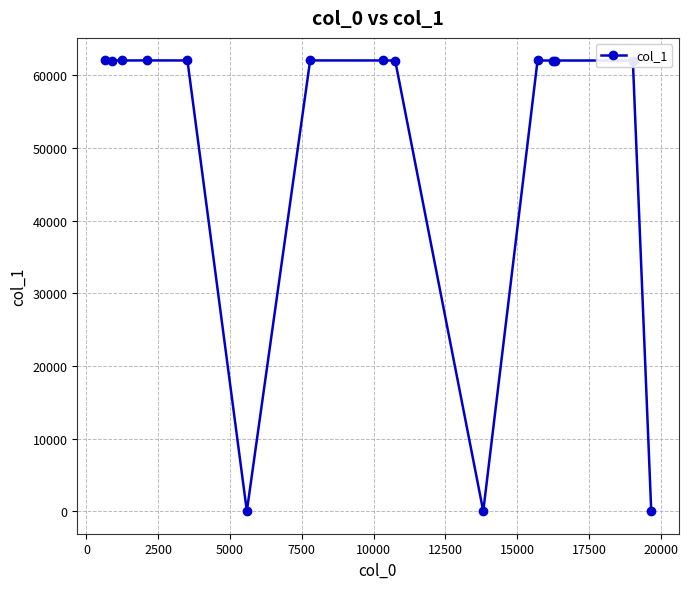

True or false: the data has more than 0 interior local peaks.

True